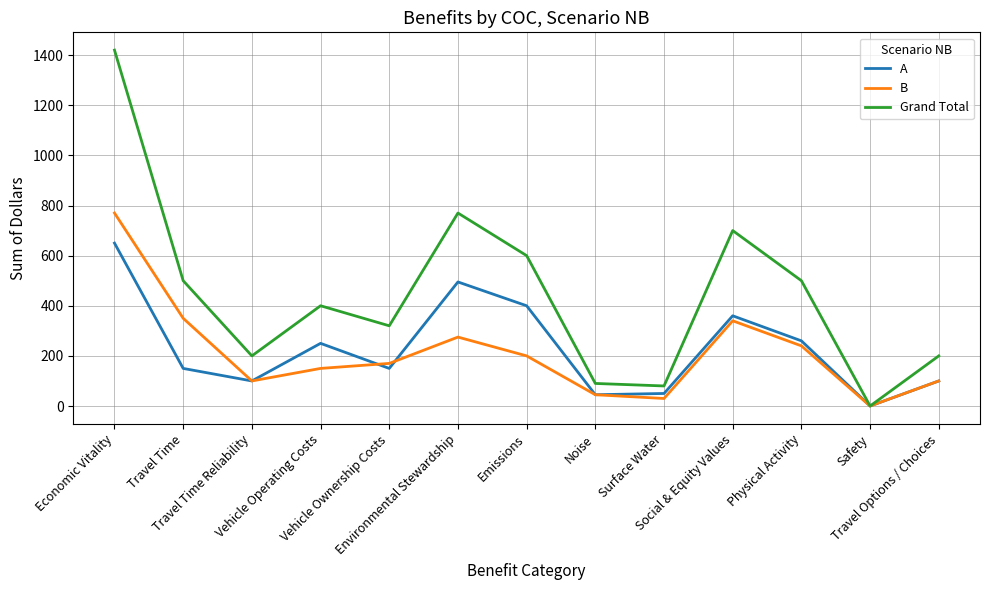

Which series changed the most between Vehicle Operating Costs and Noise?

Grand Total